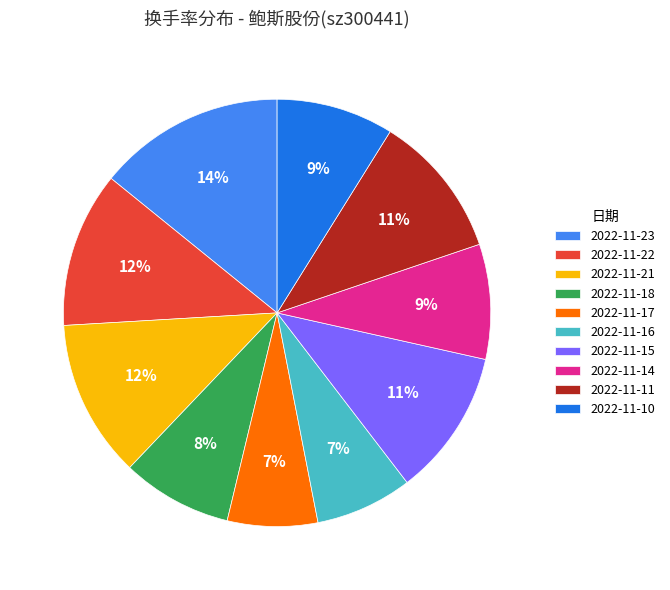

To the nearest percent, what portion does 2022-11-21 represent?

12%